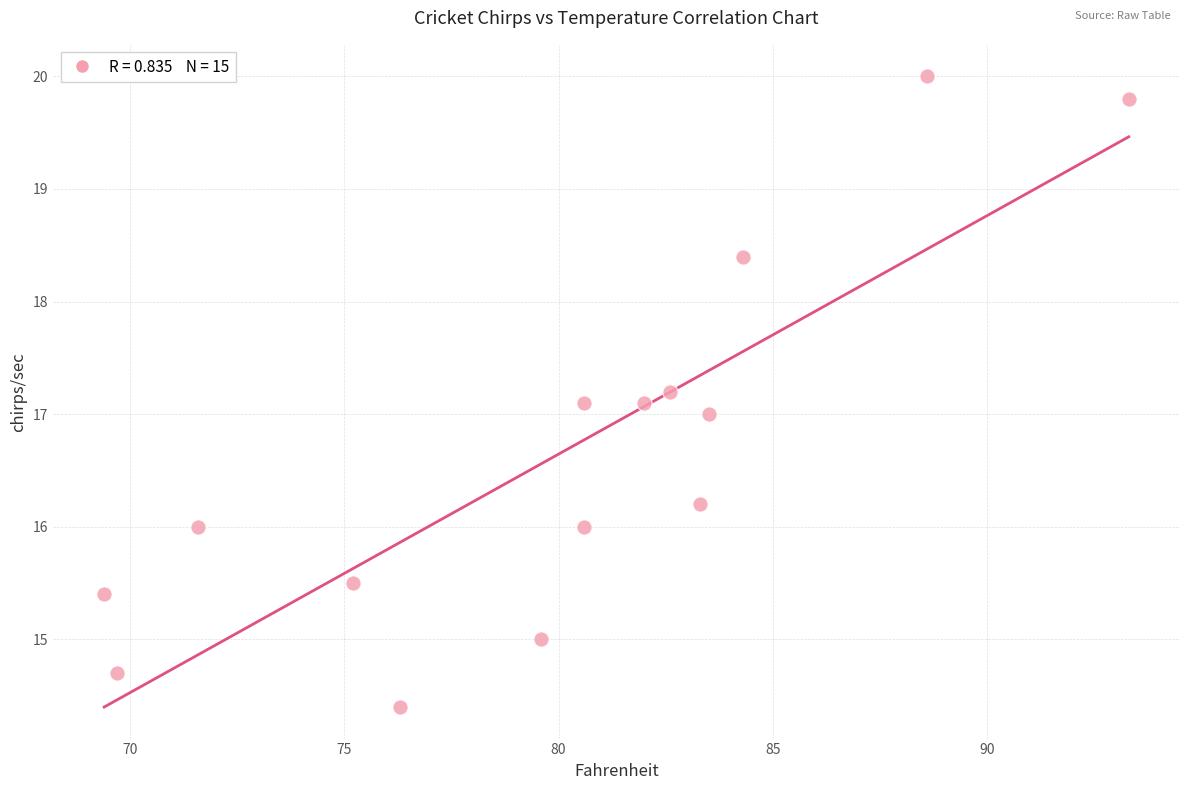

What is the range of Y values (max minus min)?

5.6